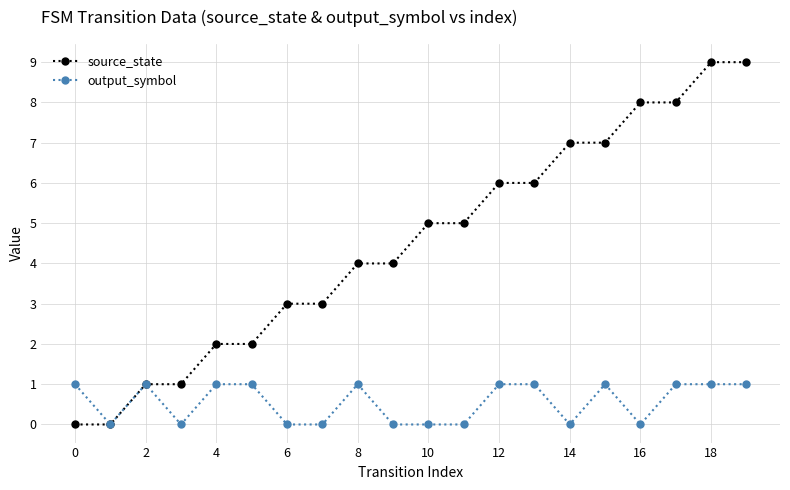

Which series has the widest spread of values?

source_state